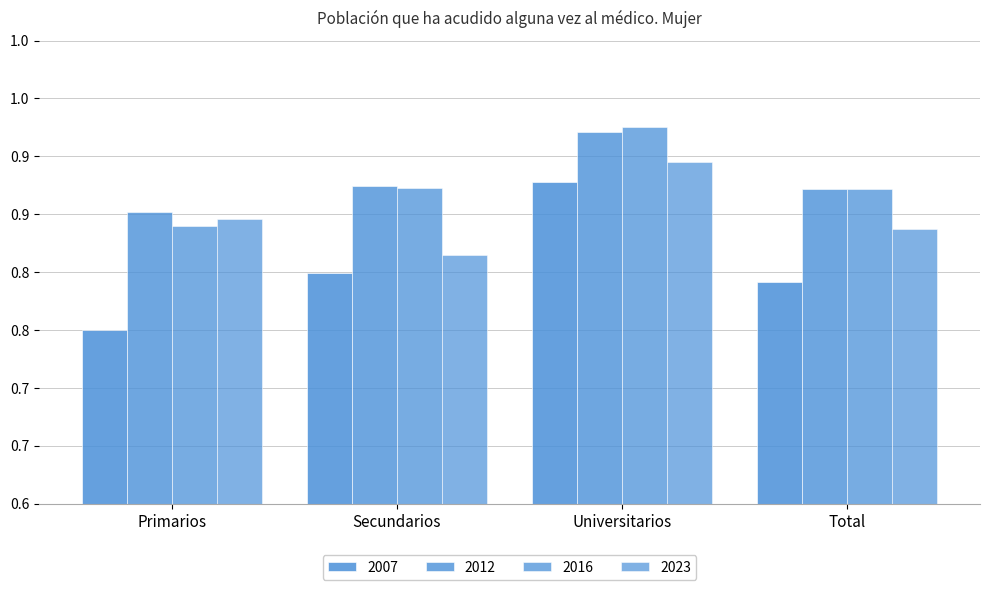

Does the chart contain stacked bars?

No